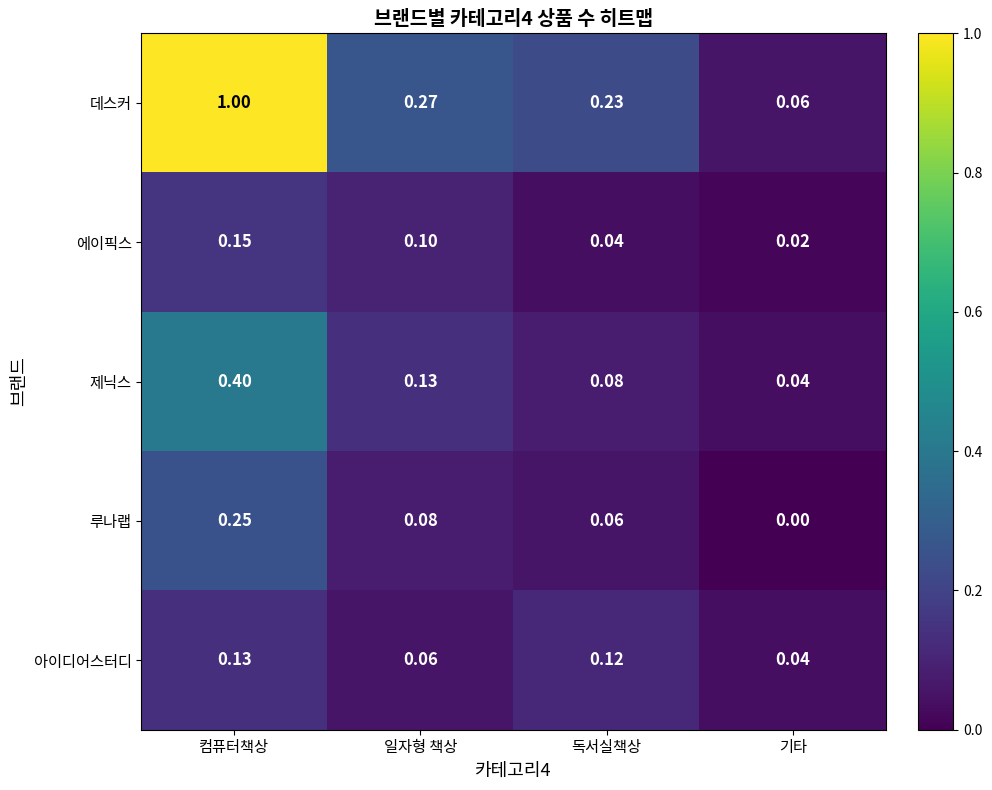

What is the spread (max minus min) of values at 기타?

0.1